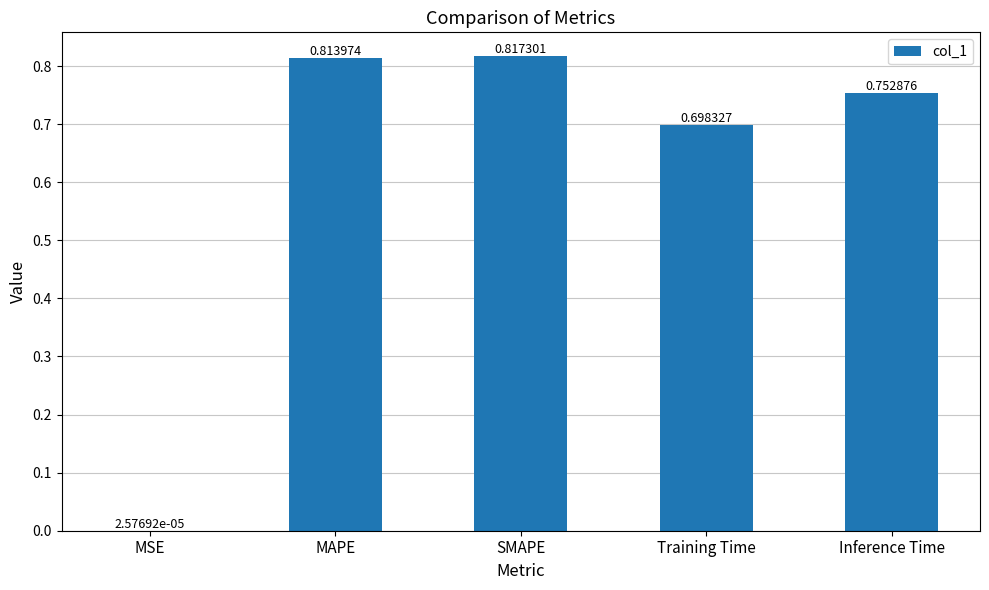

What is the sum of the values at Inference Time and SMAPE?

1.6